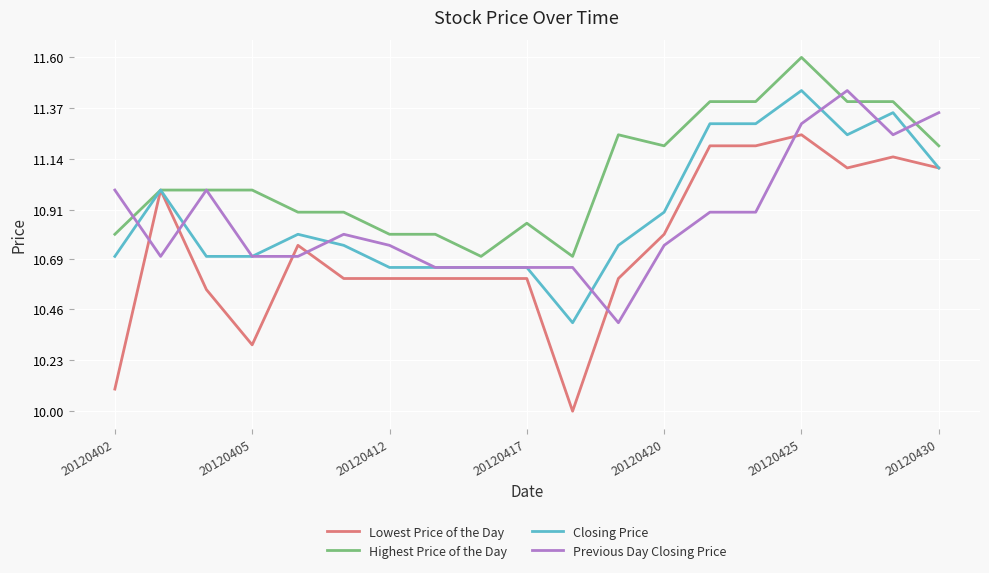

What is the minimum value shown in the chart?

10.0